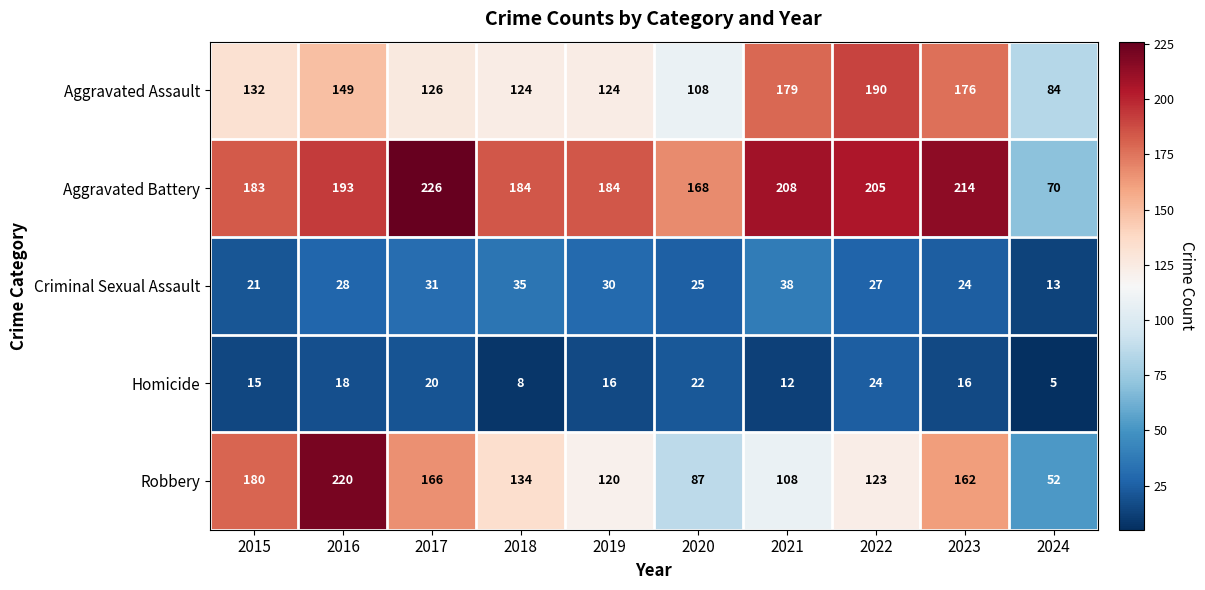

At how many categories does at least one series exceed 21?

10